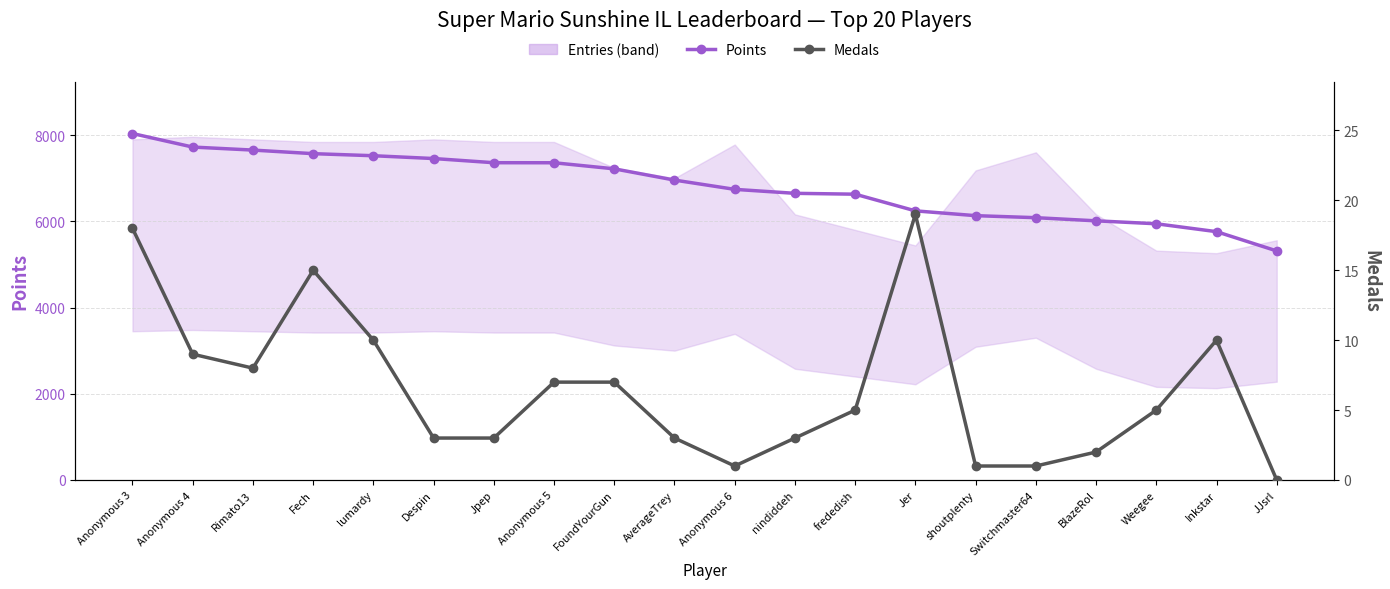

Rank the series by their maximum value, from lowest to highest.

Medals, Points